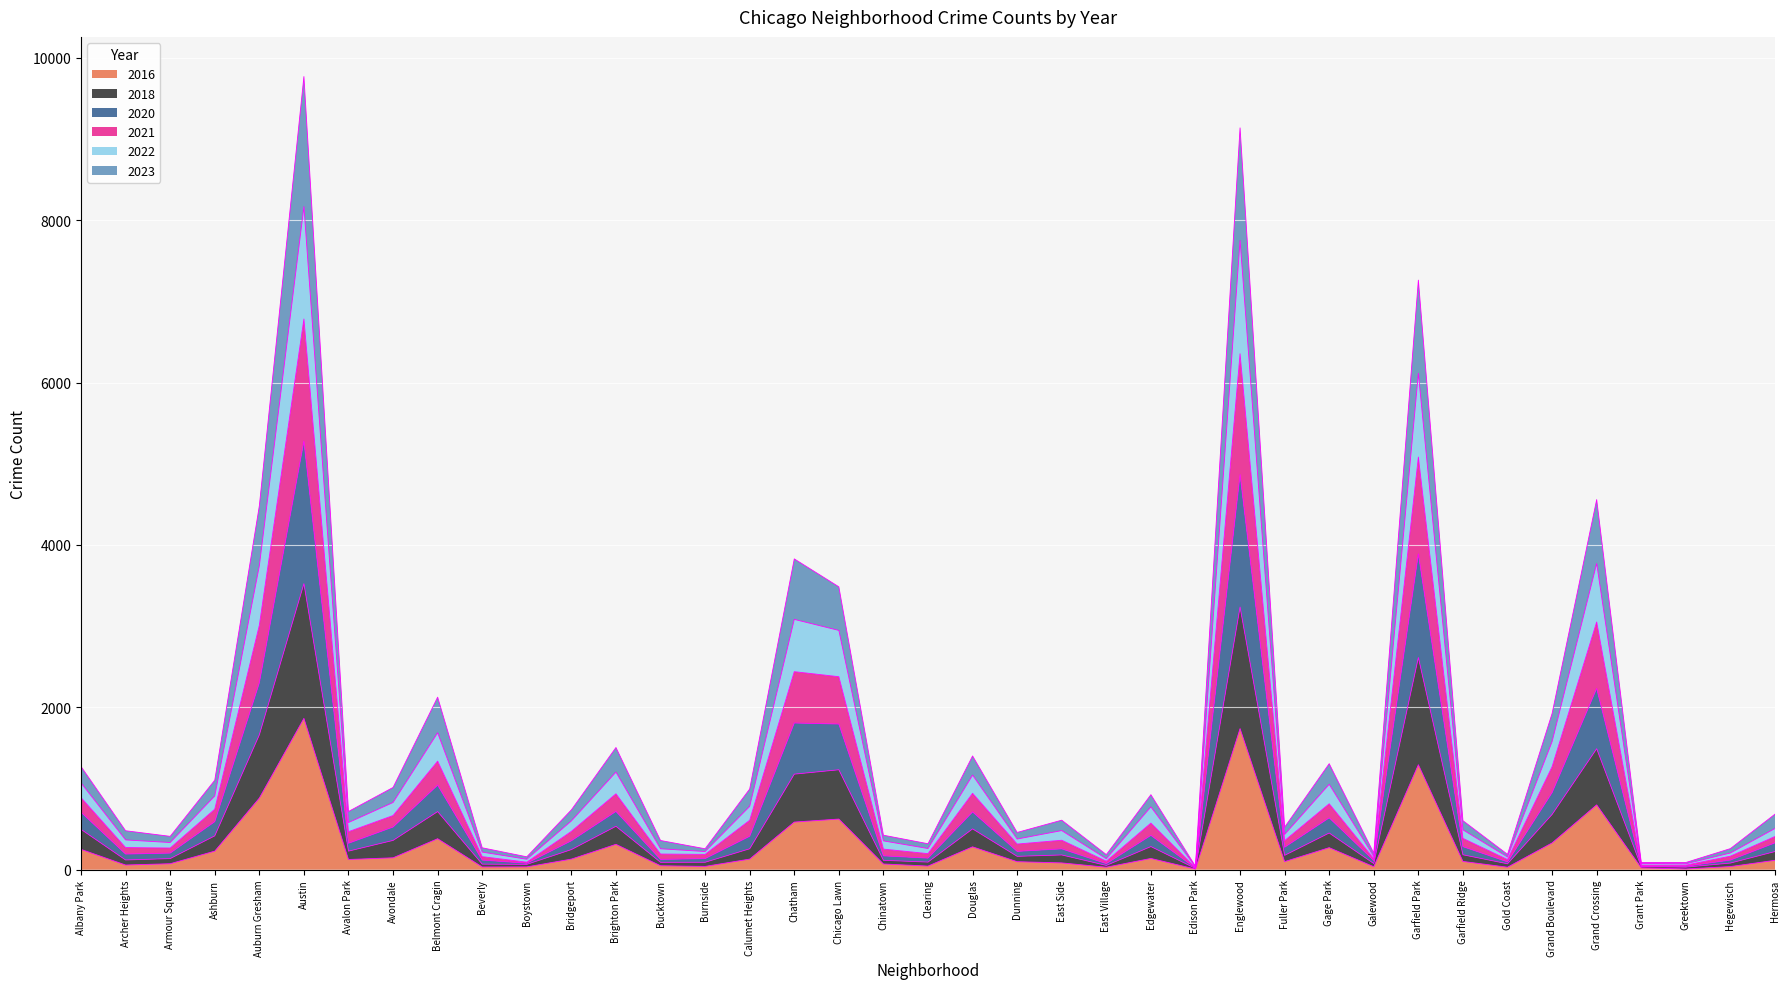

What is the label of the 5th point from the left?

Auburn Gresham